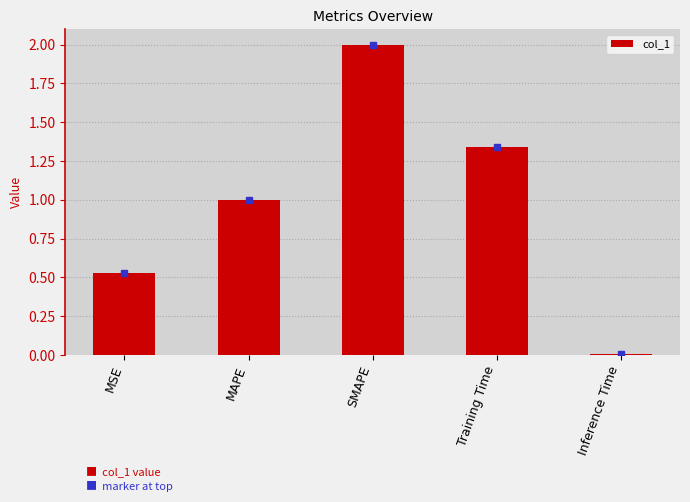

The value at MAPE is 1.0. True or false?

True